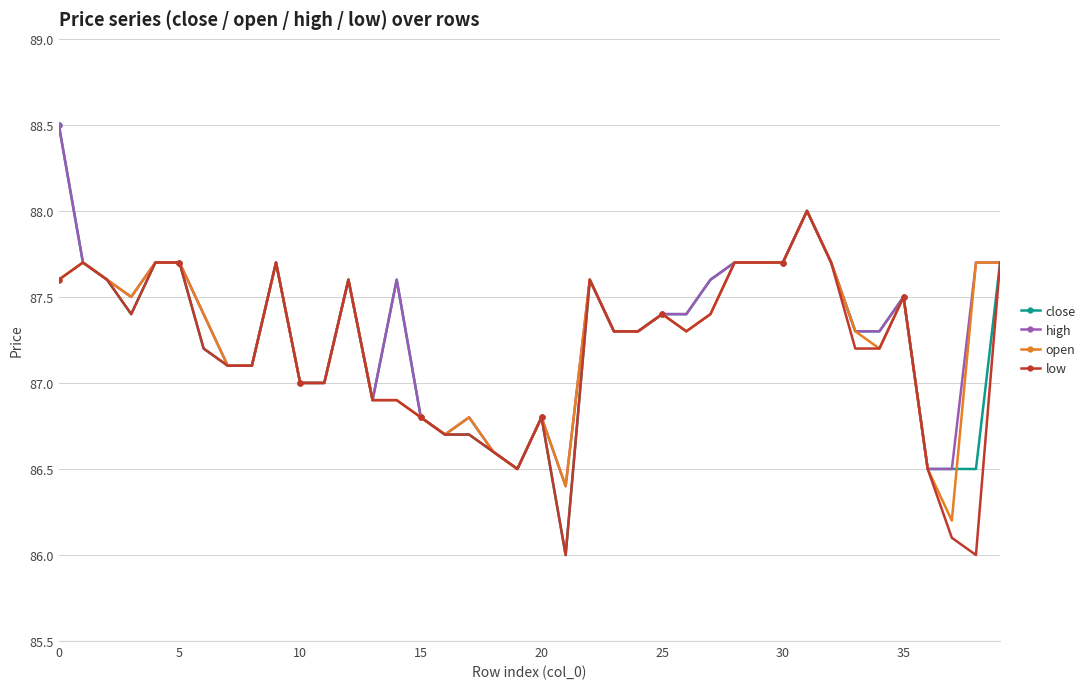

True or false: close has more than 0 interior local peaks.

True